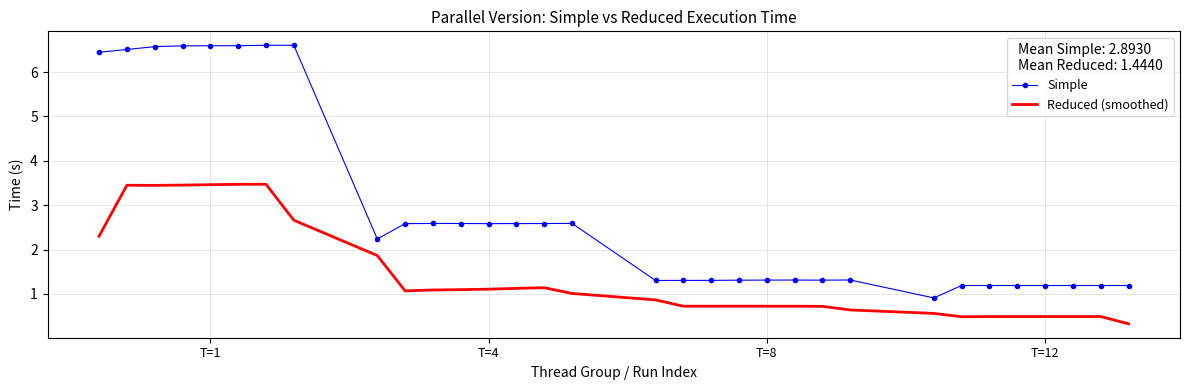

What is the difference between the maximum and minimum values in the Reduced (smoothed) series?

3.1